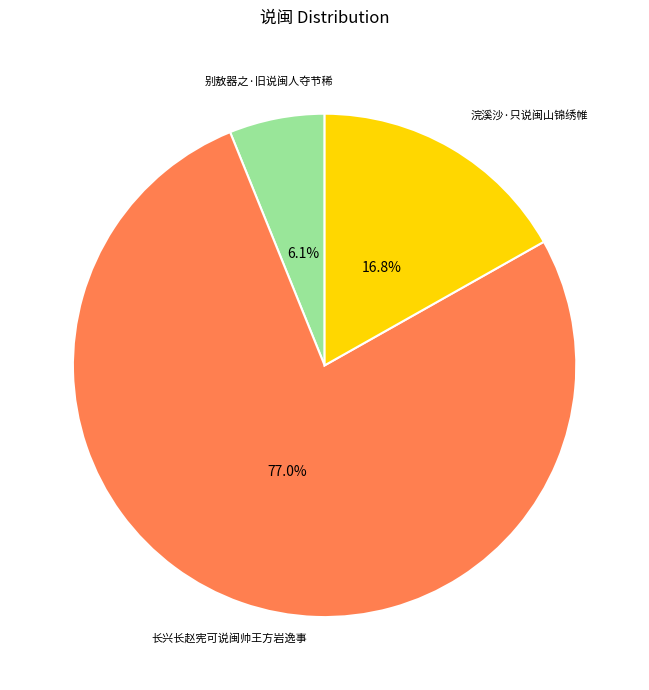

Is it true that 长兴长赵宪可说闽帅王方岩逸事 is 89% of the pie?

False